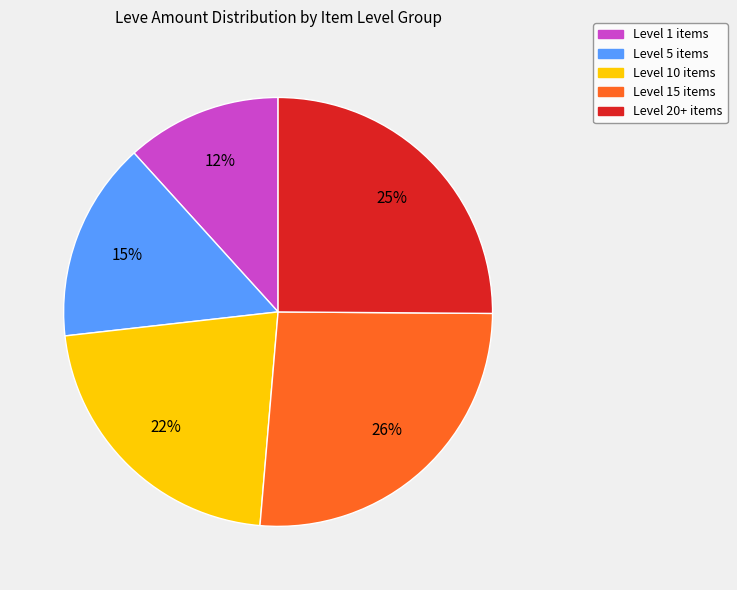

Is the sum of Level 5 items and Level 15 items greater than half?

No